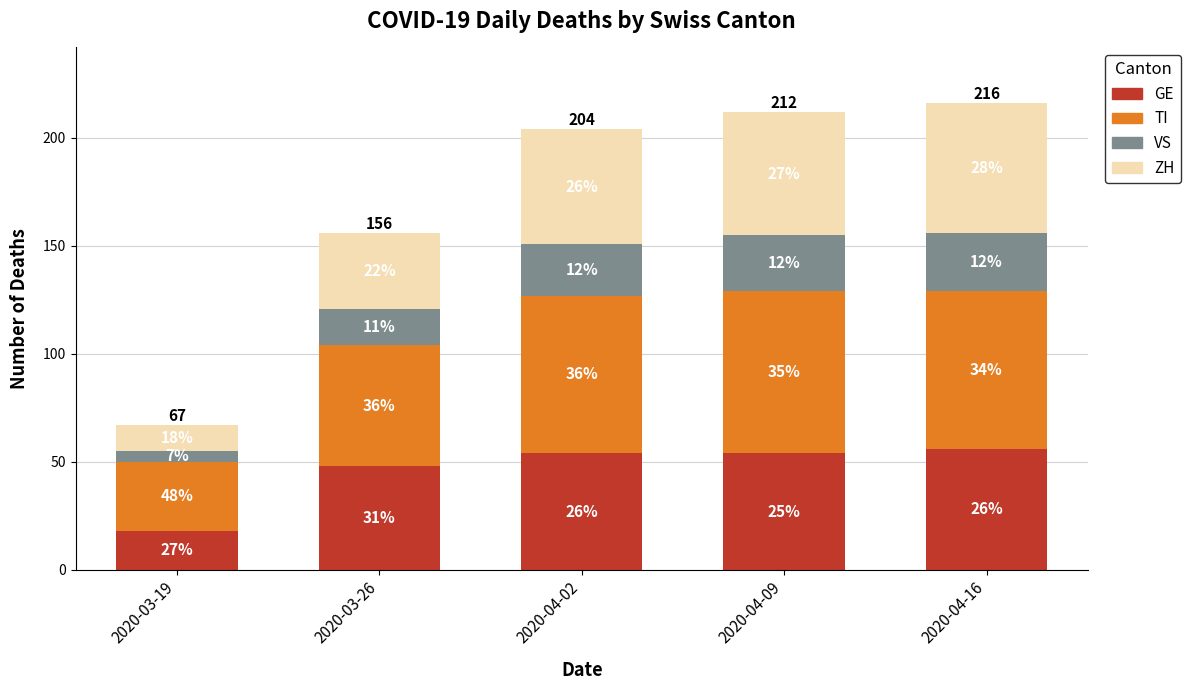

What is the label of the 2nd bar from the right?

2020-04-09